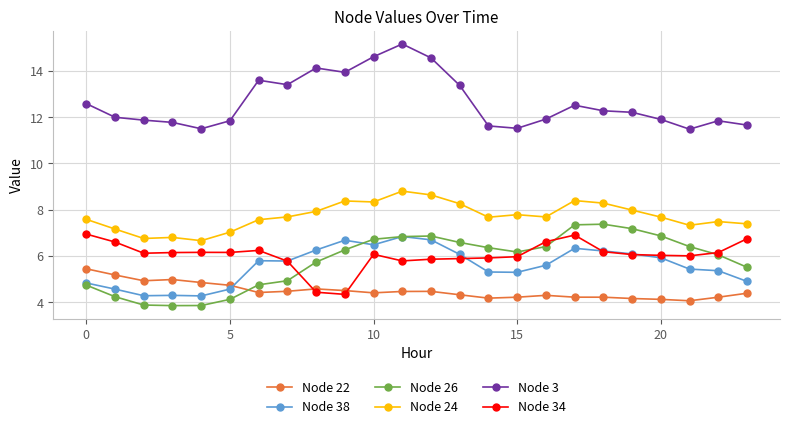

How many values in the Node 38 series exceed 5?

17